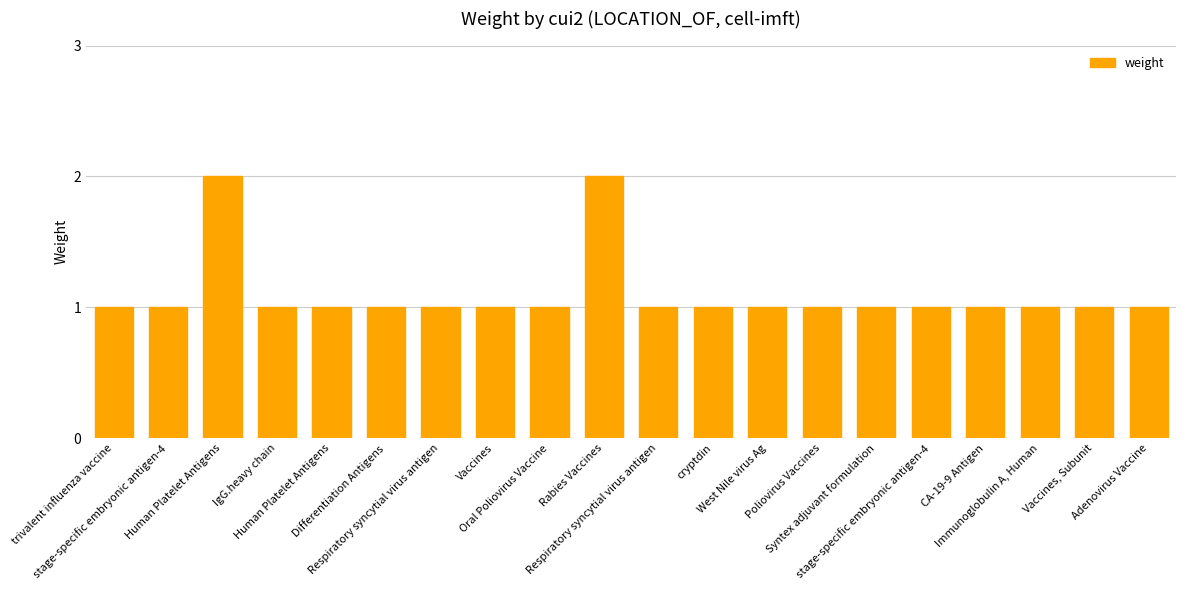

True or false: the data shows 1 at Immunoglobulin A, Human.

True